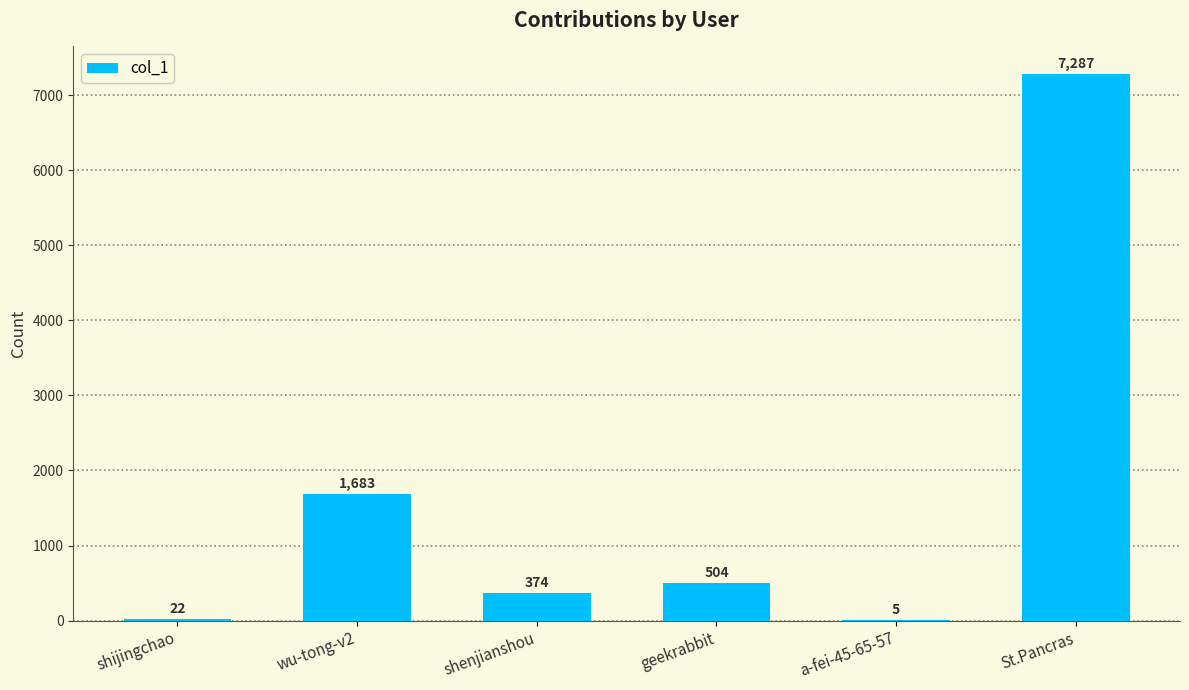

The chart shows a value of 374 at shenjianshou. True or false?

True